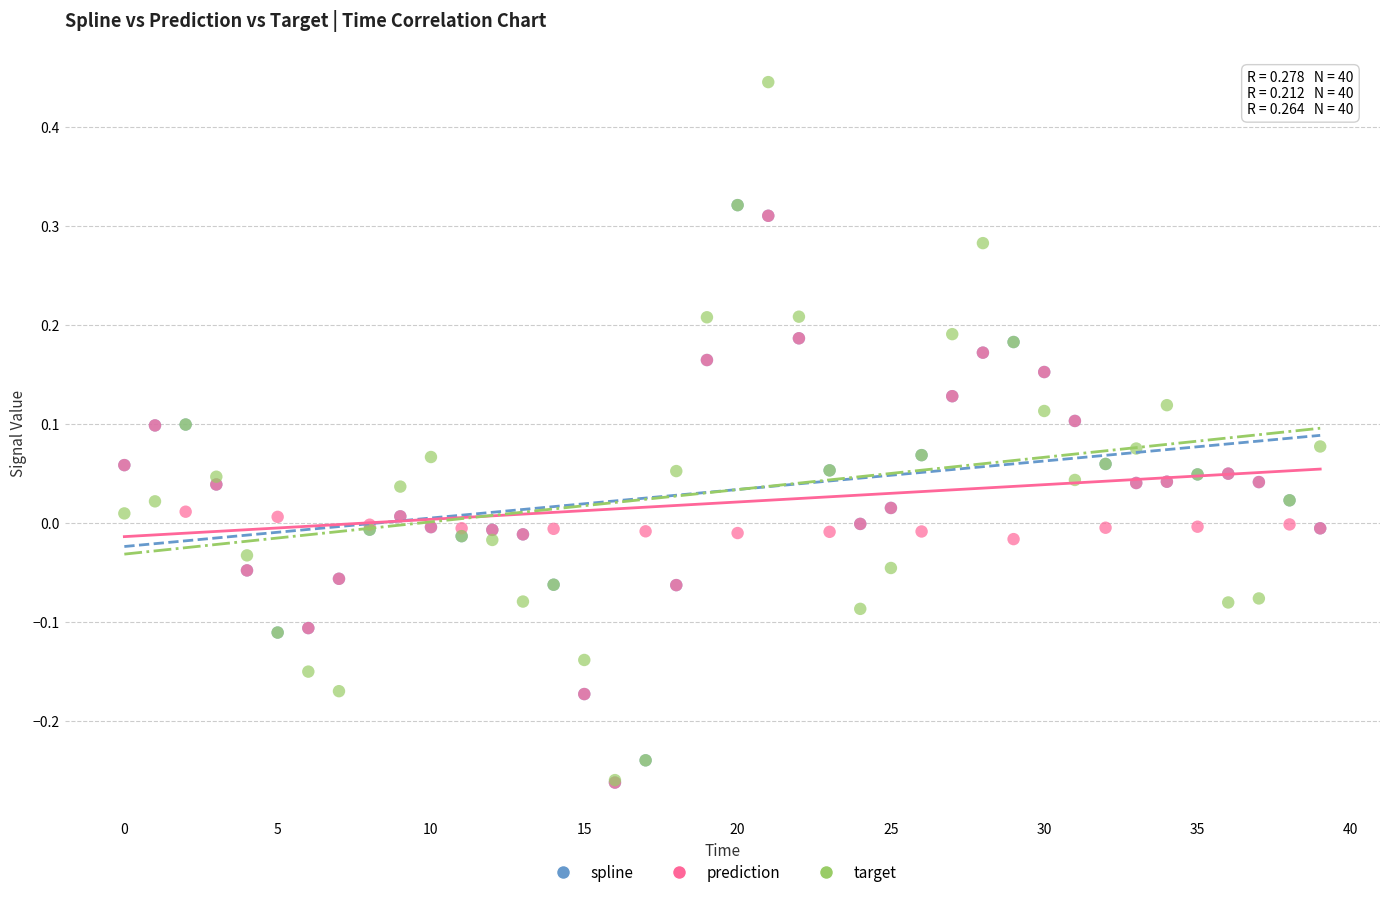

What are all the series names shown in the legend?

spline, prediction, target